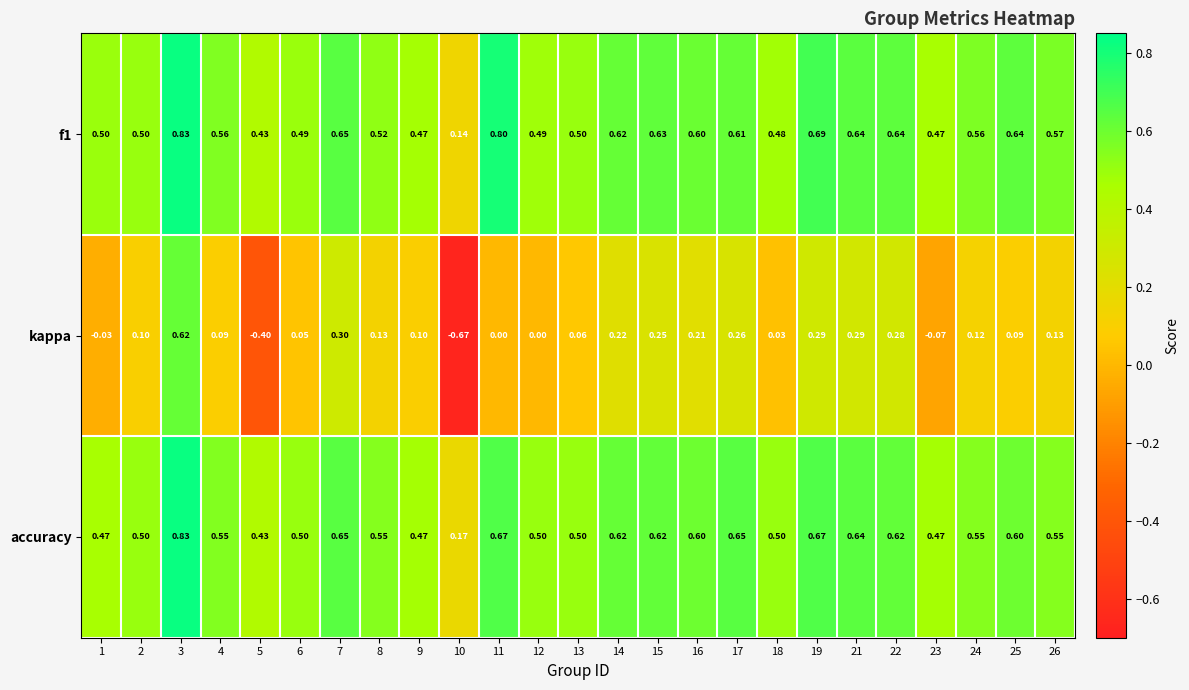

Which series has the widest spread of values?

kappa